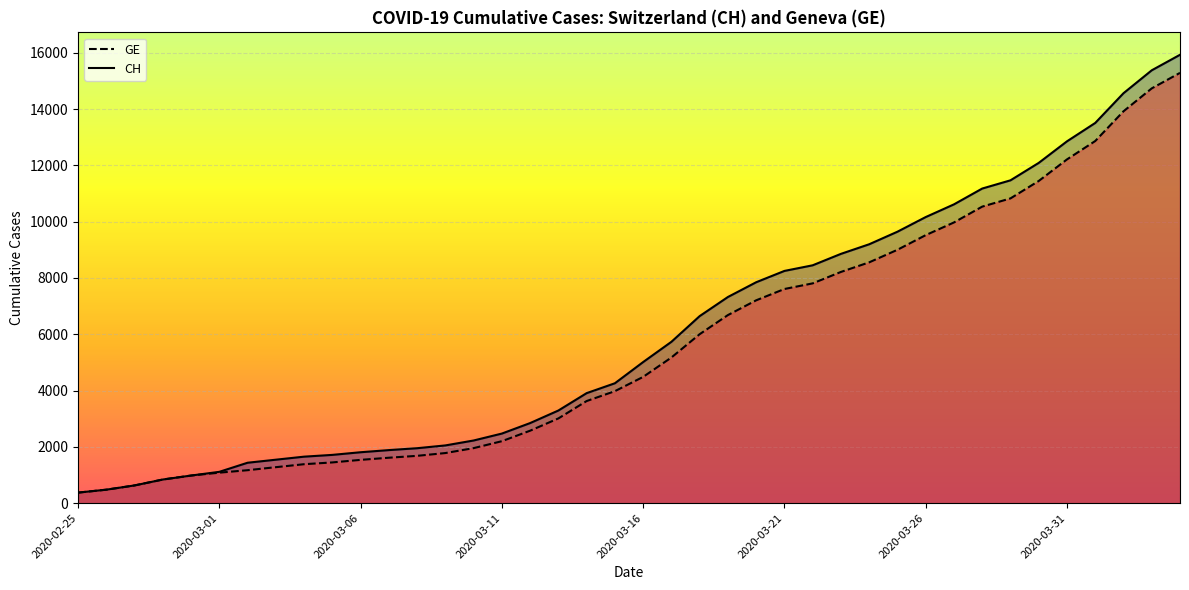

Rank the categories by CH value from highest to lowest.

2020-04-04, 2020-04-03, 2020-04-02, 2020-04-01, 2020-03-31, 2020-03-30, 2020-03-29, 2020-03-28, 2020-03-27, 2020-03-26, 2020-03-25, 2020-03-24, 2020-03-23, 2020-03-22, 2020-03-21, 2020-03-20, 2020-03-19, 2020-03-18, 2020-03-17, 2020-03-16, 2020-03-15, 2020-03-14, 2020-03-13, 2020-03-12, 2020-03-11, 2020-03-10, 2020-03-09, 2020-03-08, 2020-03-07, 2020-03-06, 2020-03-05, 2020-03-04, 2020-03-03, 2020-03-02, 2020-03-01, 2020-02-29, 2020-02-28, 2020-02-27, 2020-02-26, 2020-02-25